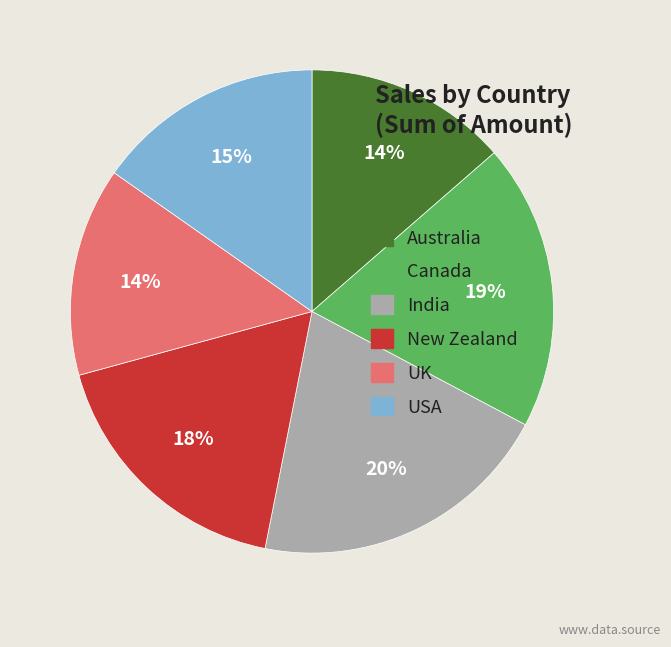

The Canada slice represents 19% of the pie. True or false?

True